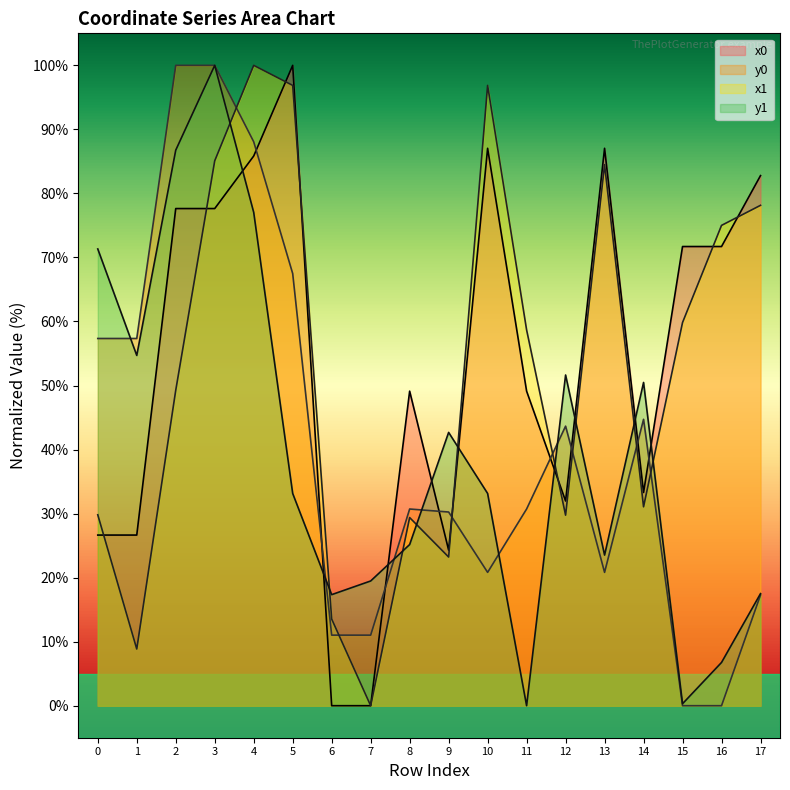

What is the average value of the x1 series?

52.8